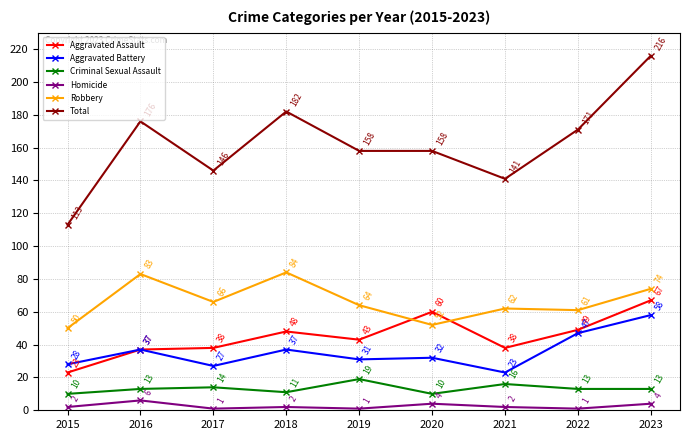

What is the average value of the Aggravated Battery series?

36